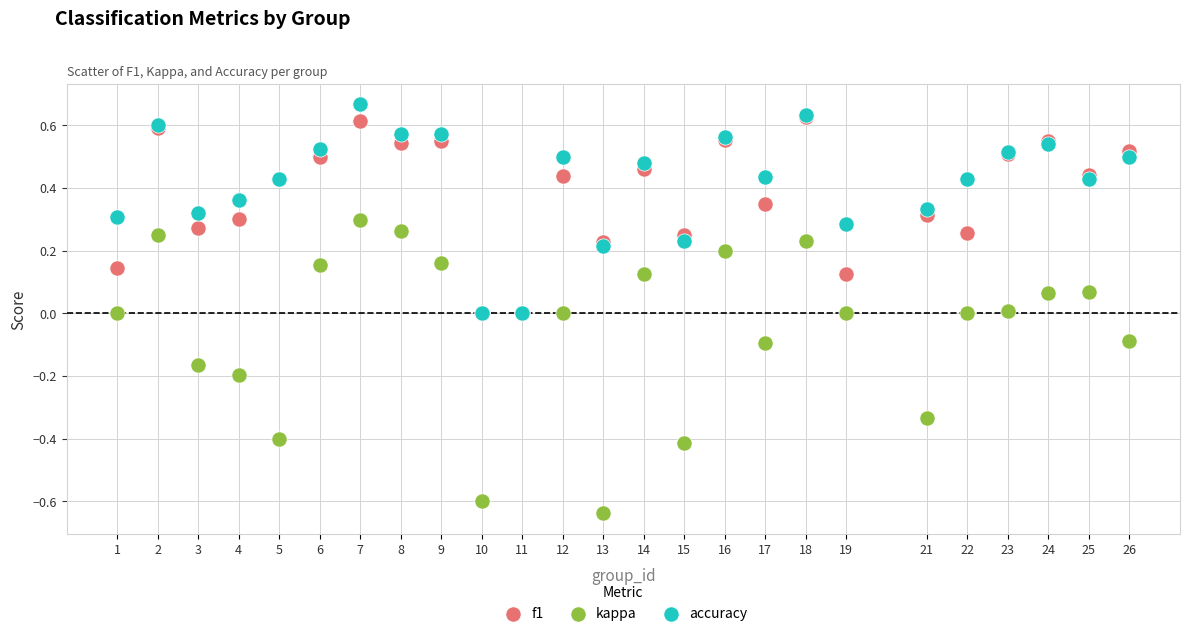

What are all the series names shown in the legend?

f1, kappa, accuracy